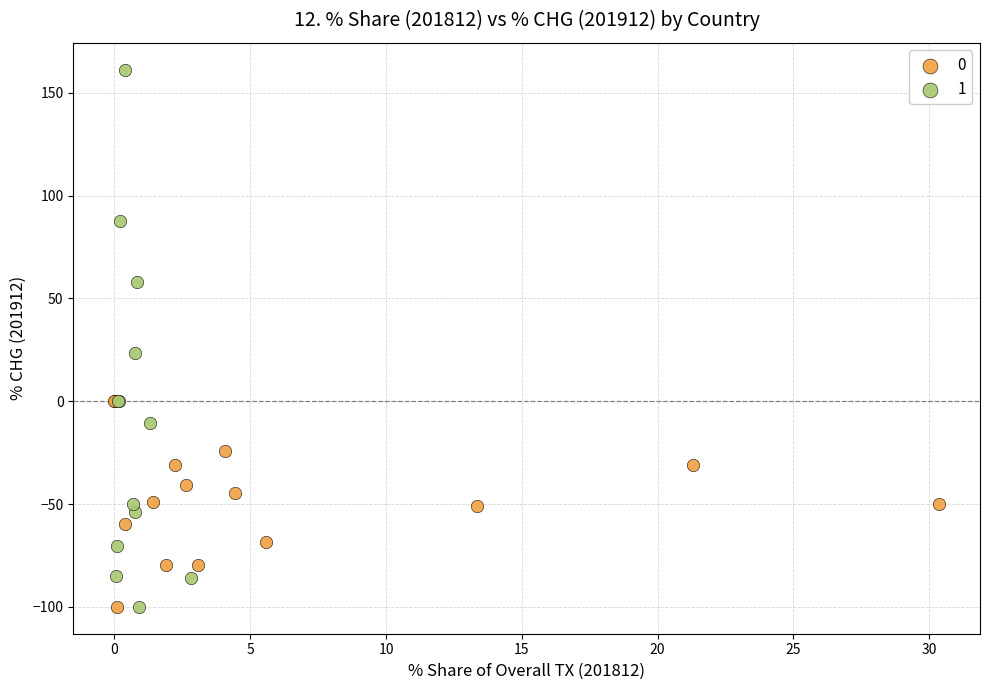

What are all the series names shown in the legend?

0, 1